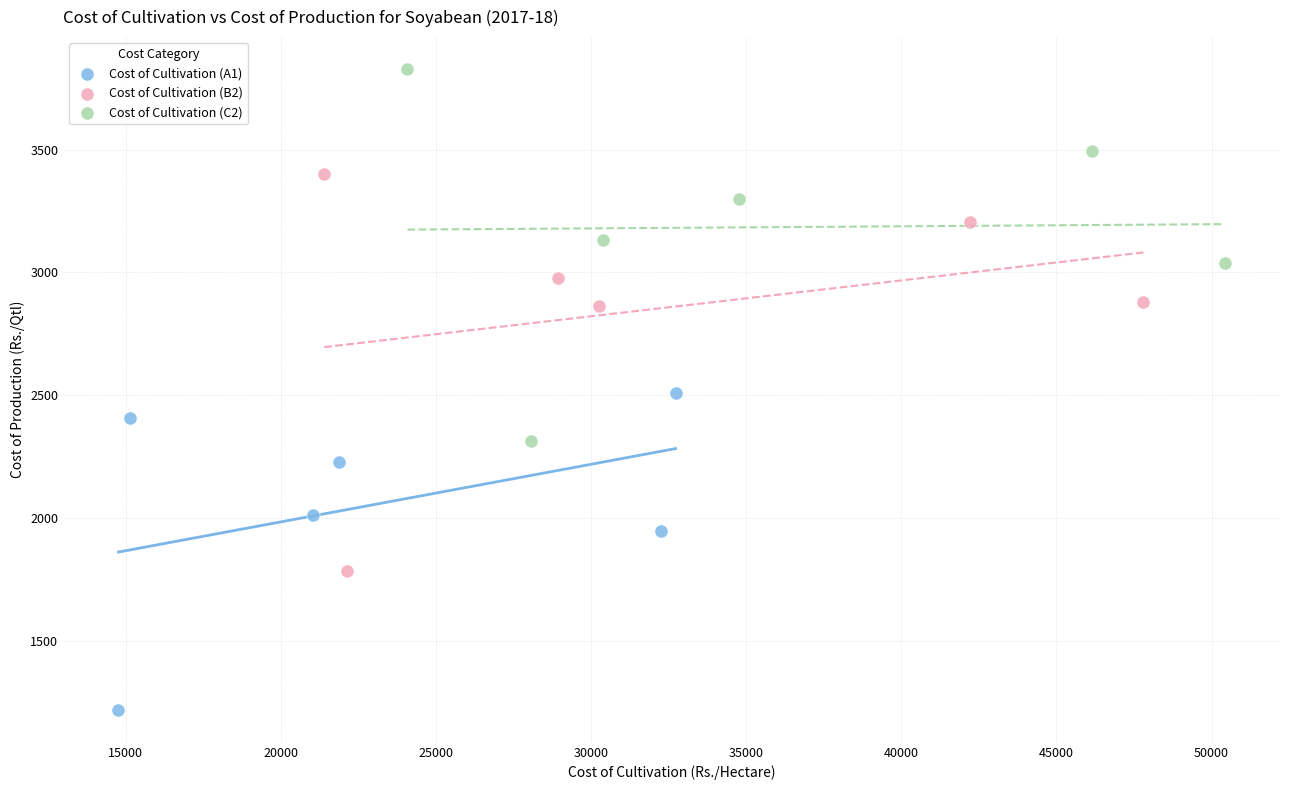

Which series has the largest Y range (max minus min)?

Cost of Cultivation (B2)